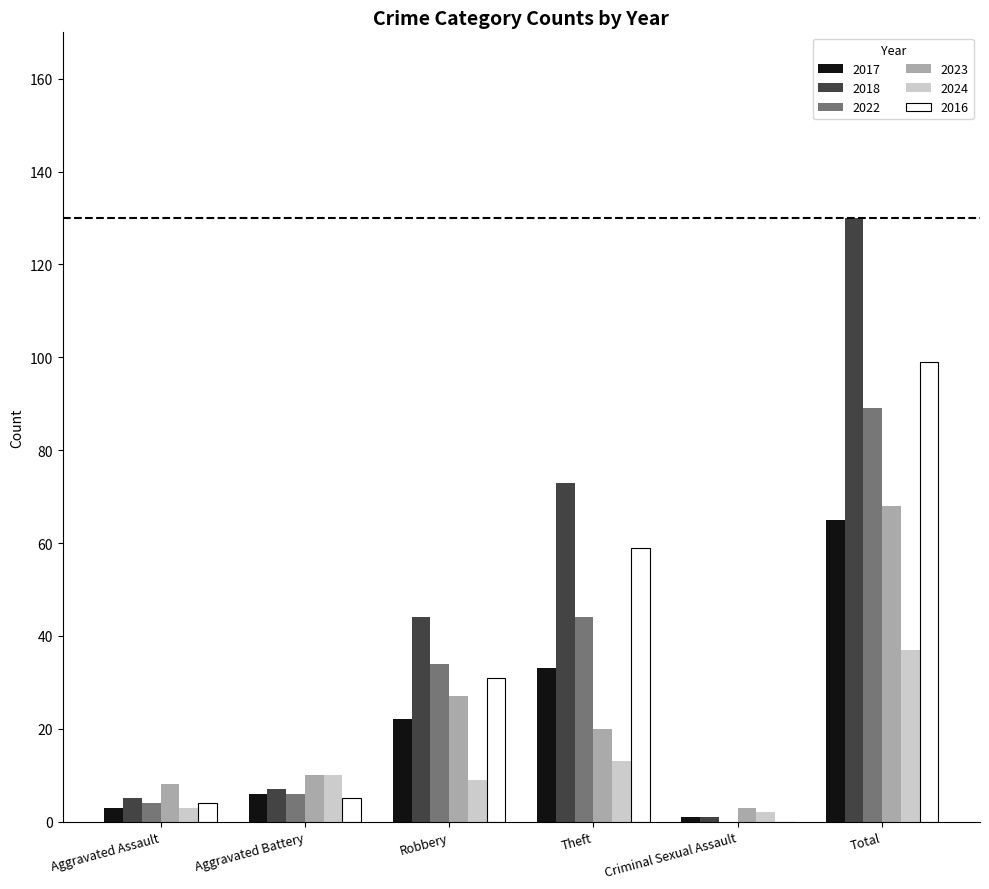

What is the sum of all 2023 values?

136